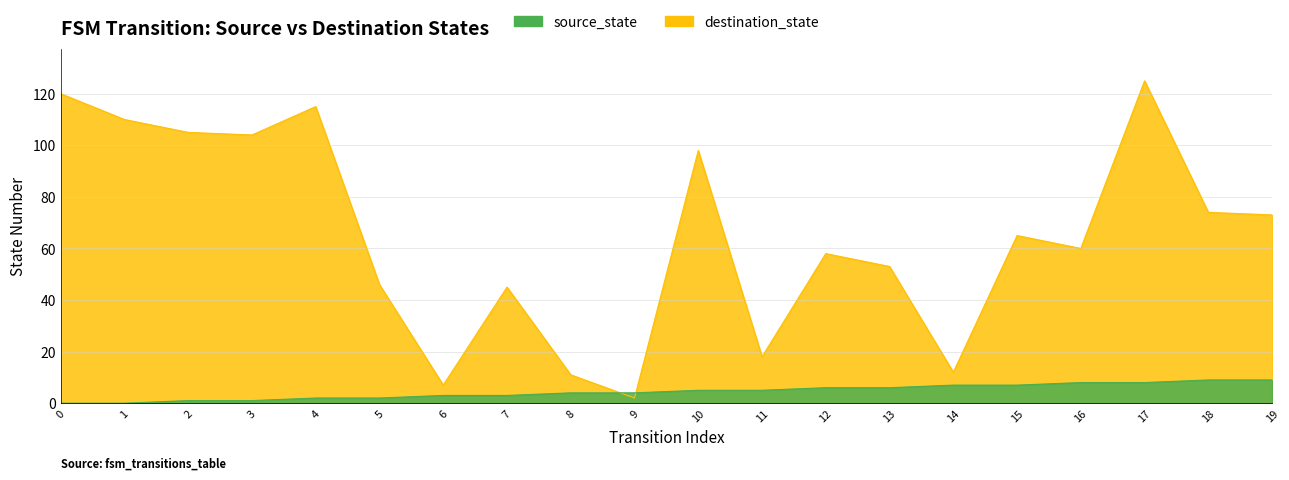

What are all the series names shown in the legend?

source_state, destination_state